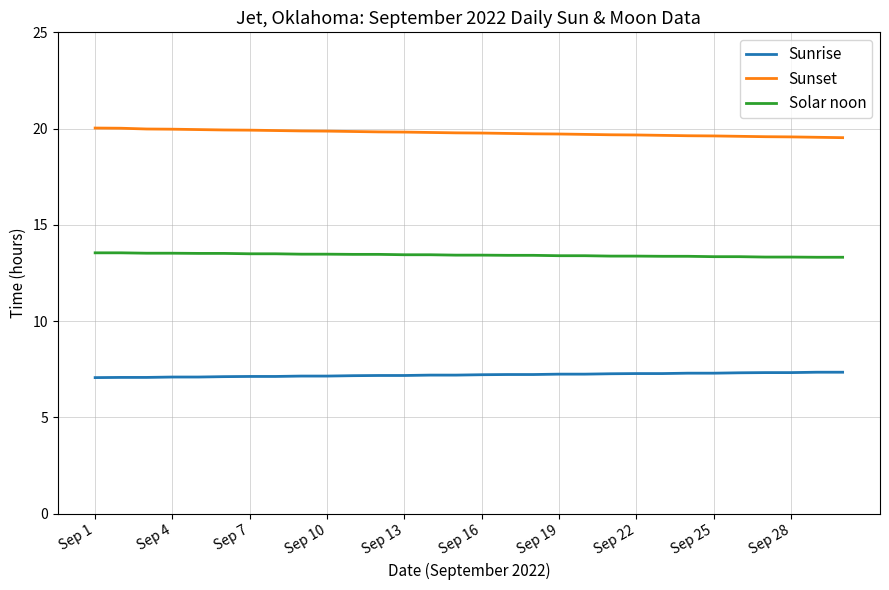

What is the smallest value displayed?

7.1